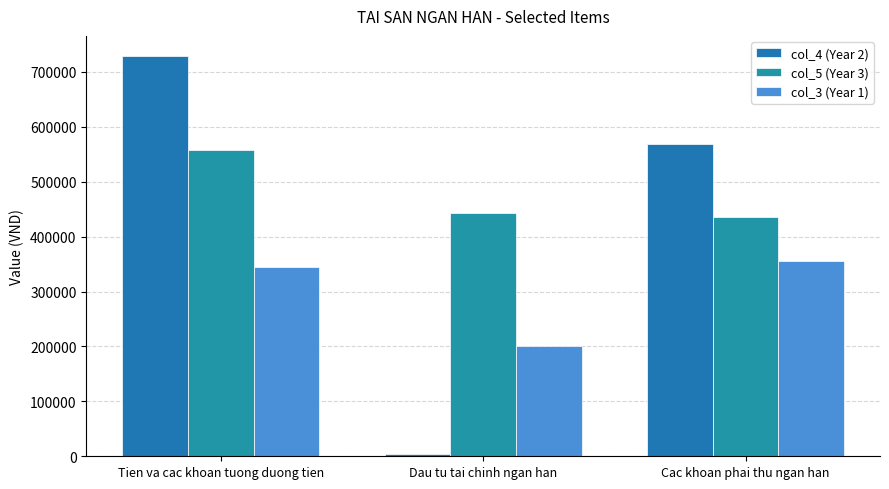

True or false: col_5 (Year 3) has a value of 155075 at Dau tu tai chinh ngan han.

False